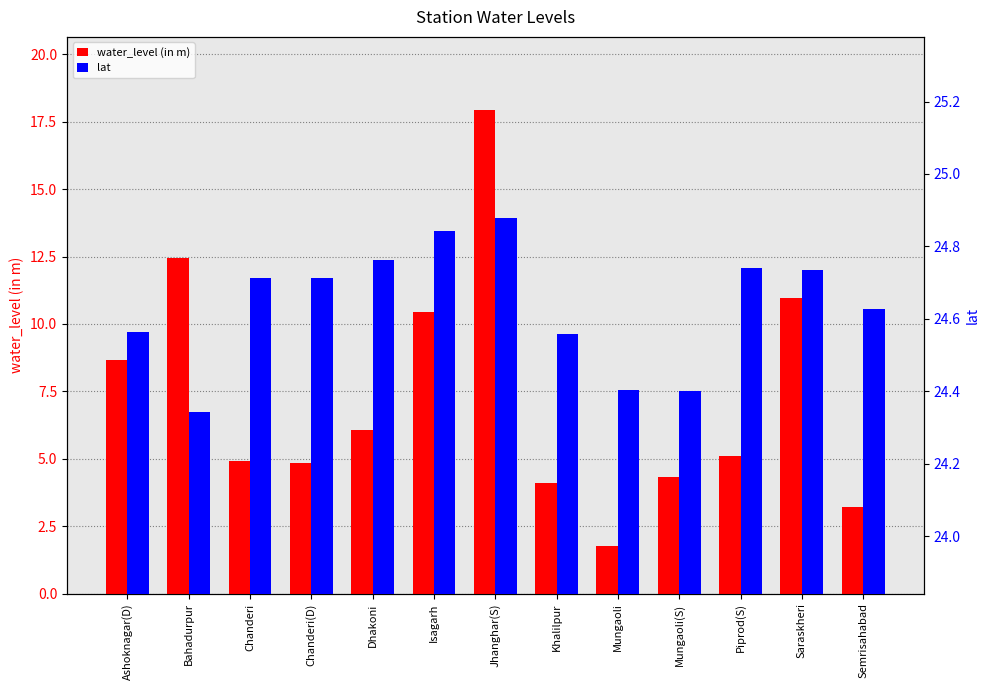

Reading left to right, what are all the values shown in this chart?

water_level (in m): Ashoknagar(D)=8.7	Bahadurpur=12.4	Chanderi=4.9	Chanderi(D)=4.8	Dhakoni=6.1	Isagarh=10.5	Jhanghar(S)=17.9	Khalilpur=4.1	Mungaoli=1.8	Mungaoli(S)=4.3	Piprod(S)=5.1	Saraskheri=10.9	Semrisahabad=3.2
lat: Ashoknagar(D)=24.6	Bahadurpur=24.3	Chanderi=24.7	Chanderi(D)=24.7	Dhakoni=24.8	Isagarh=24.8	Jhanghar(S)=24.9	Khalilpur=24.6	Mungaoli=24.4	Mungaoli(S)=24.4	Piprod(S)=24.7	Saraskheri=24.7	Semrisahabad=24.6